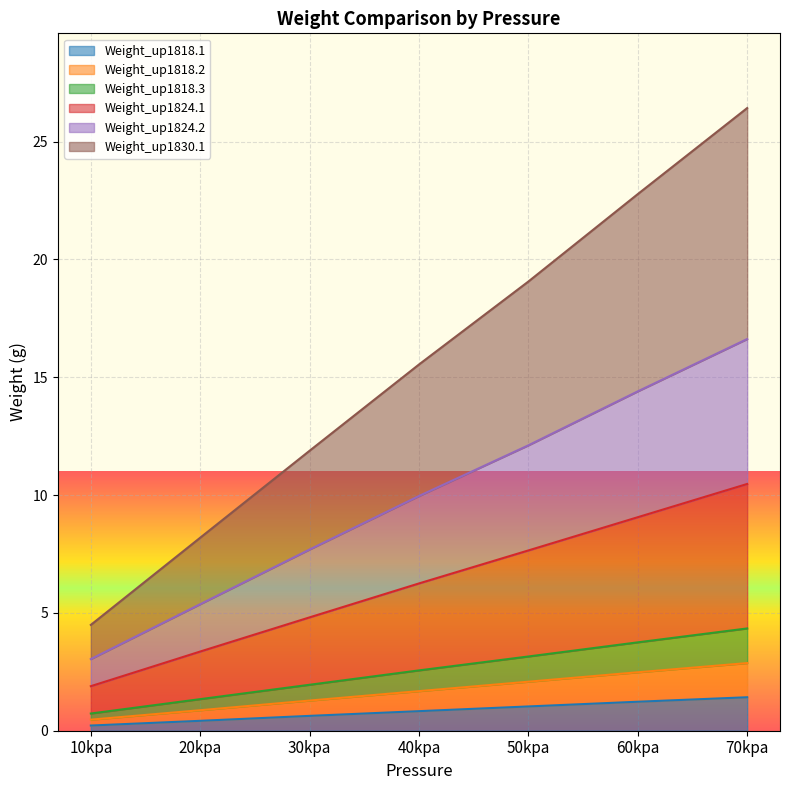

True or false: Weight_up1818.3 and Weight_up1830.1 intersect in this chart.

False